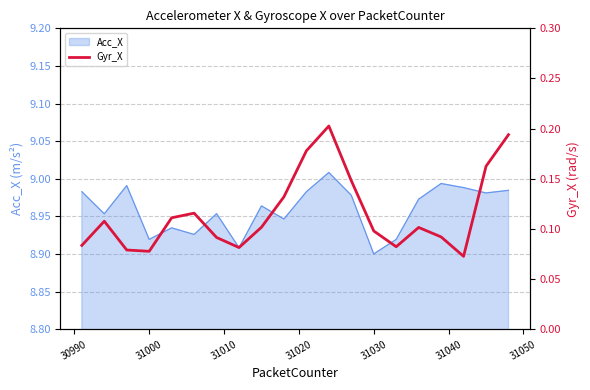

What is the difference between the second highest and second lowest values?

0.1